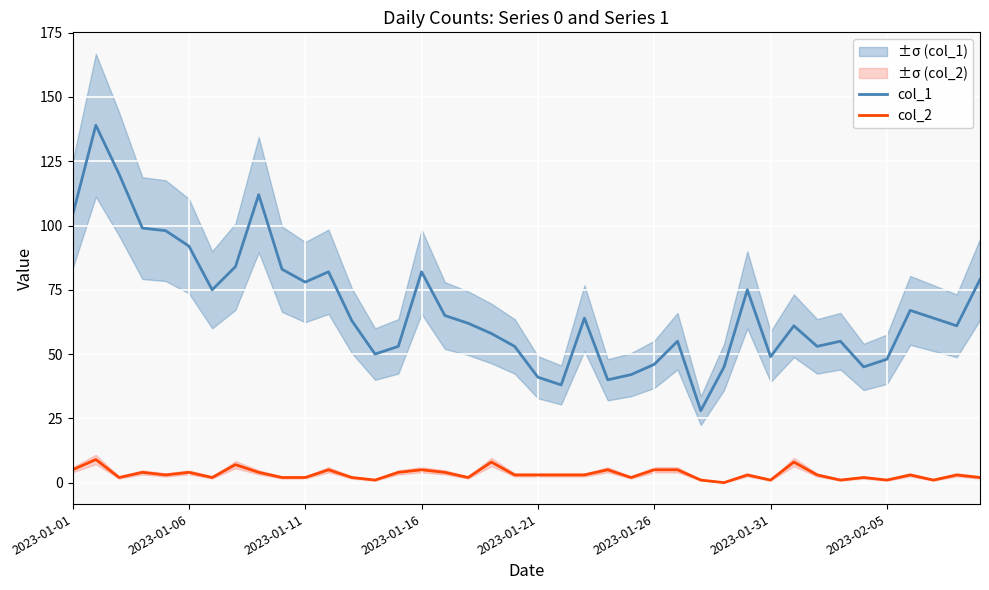

Rank the series by their average value, from lowest to highest.

col_2, col_1